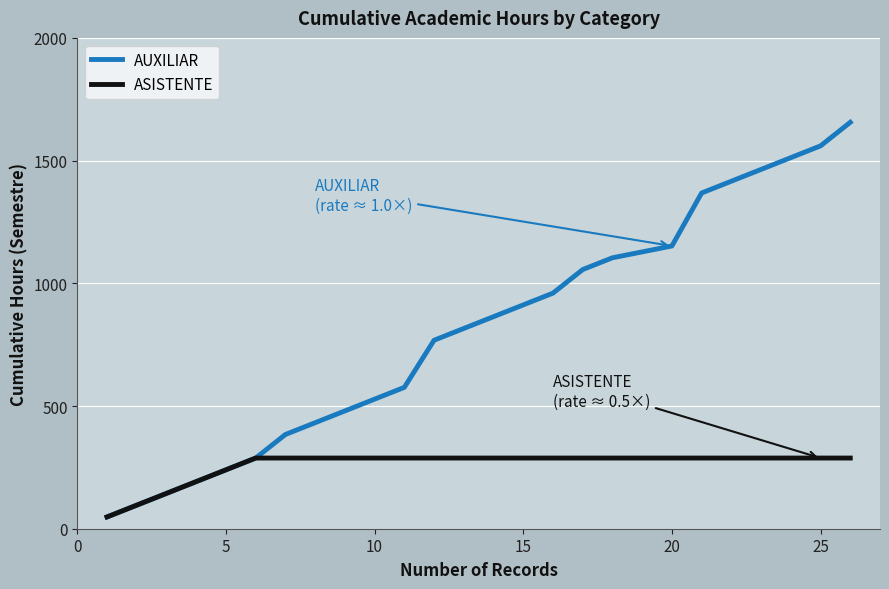

Which series has the largest total across all categories?

AUXILIAR